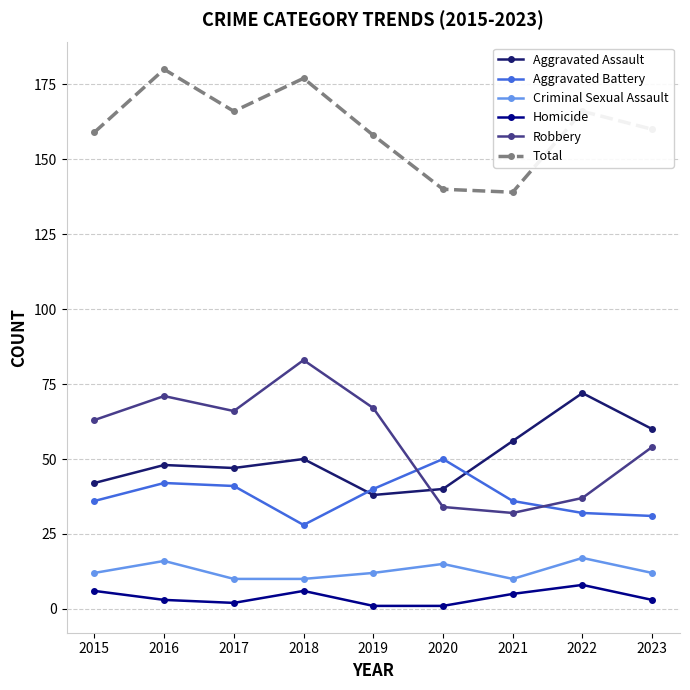

Which series changed the most between 2021 and 2023?

Robbery